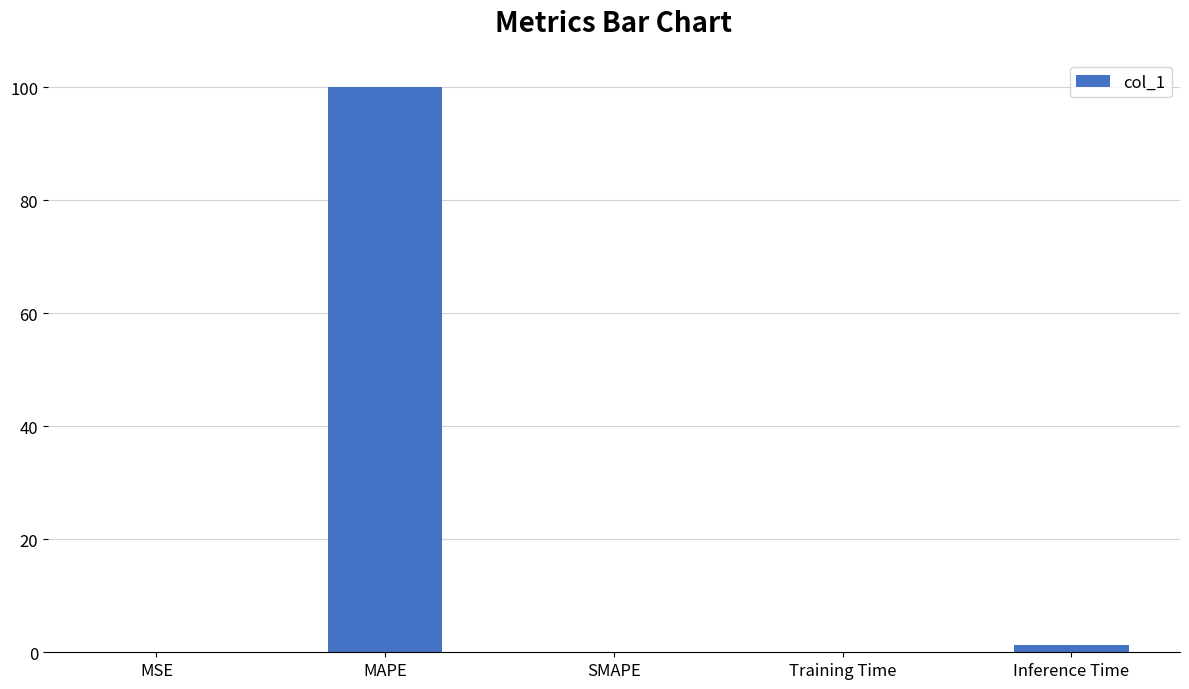

What is the change in value from MSE to Inference Time?

+1.4